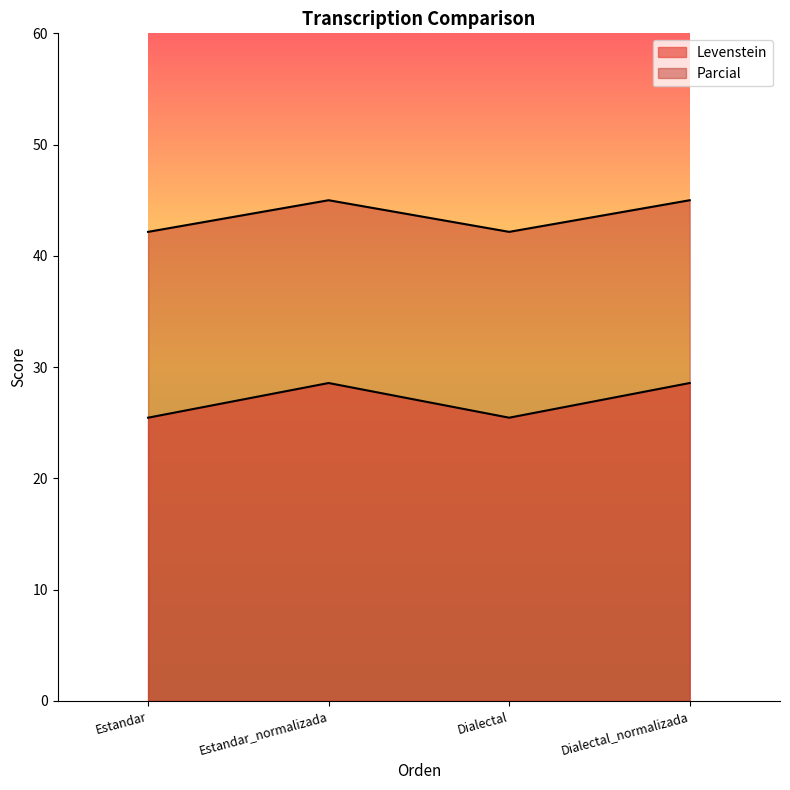

At which category does Levenstein reach its first local peak?

Estandar_normalizada